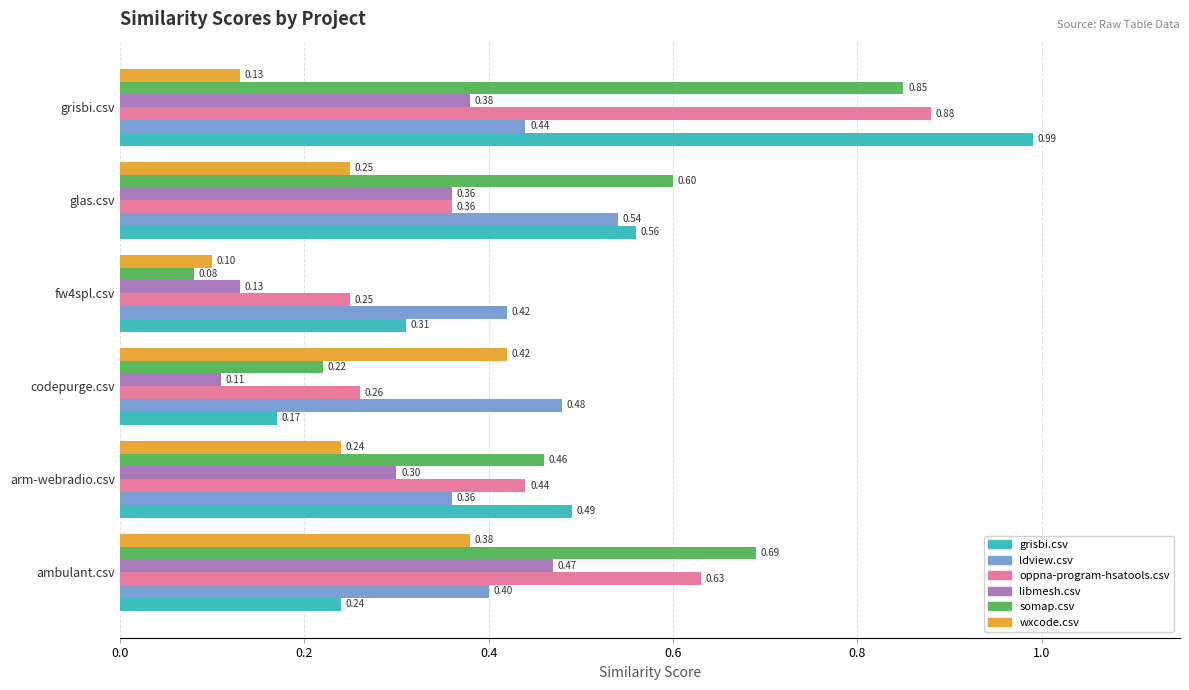

What is the minimum value shown in the chart?

0.1